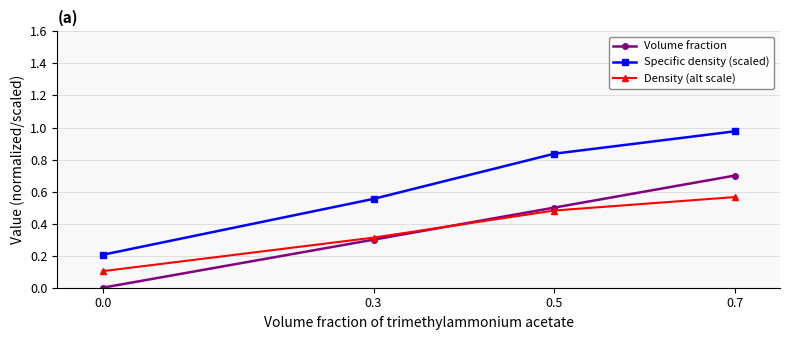

Which series has the largest range (max minus min)?

Specific density (scaled)